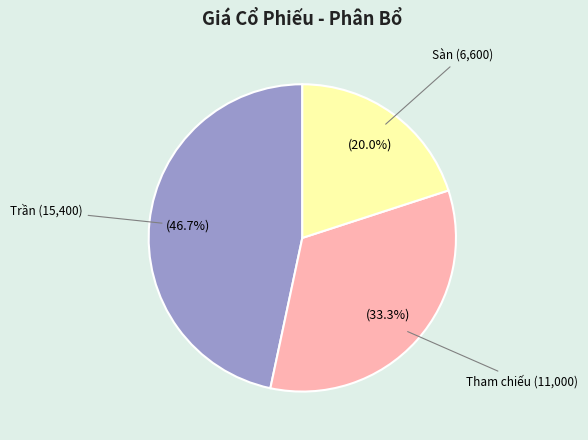

Is there any slice that represents more than half of the pie?

No